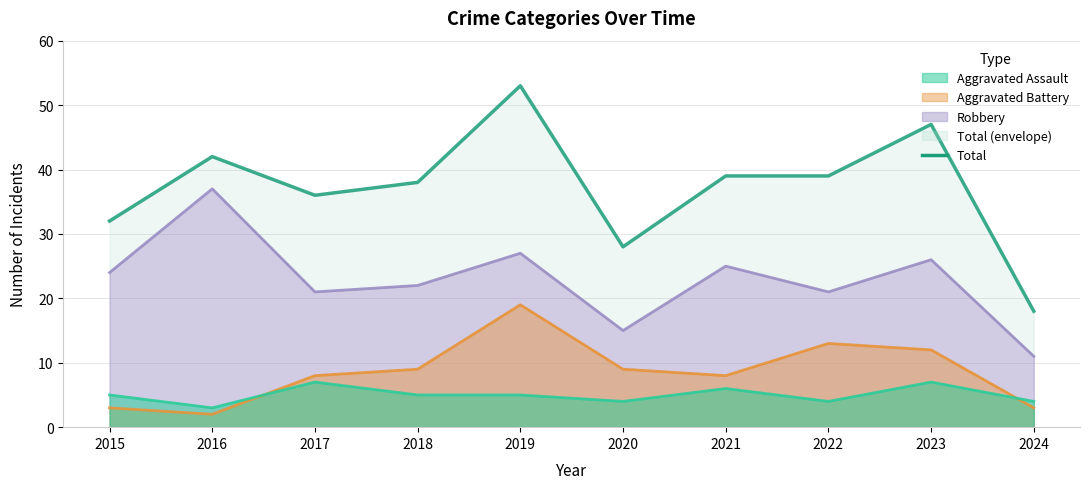

Which label corresponds to the smallest value in the chart?

2024